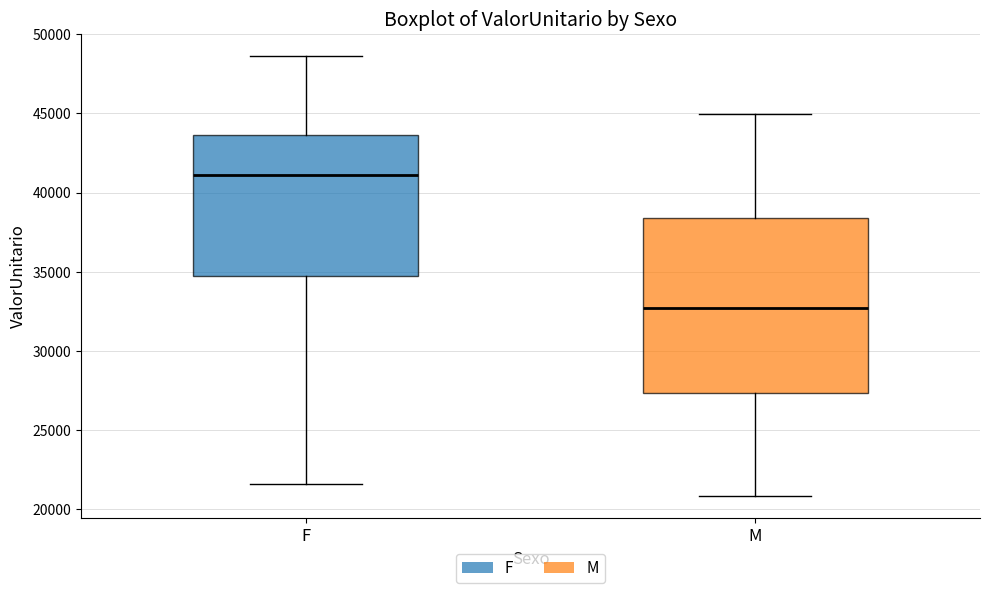

Reading left to right, read every box against the y-axis: the position of its median line, the range the box covers, and the ends of its whiskers. The values are not printed on the chart, so give them approximately, as read against the axis.

F: median 41000, box 34500 to 43500, whiskers 21500 to 48500
M: median 32500, box 27500 to 38500, whiskers 21000 to 45000